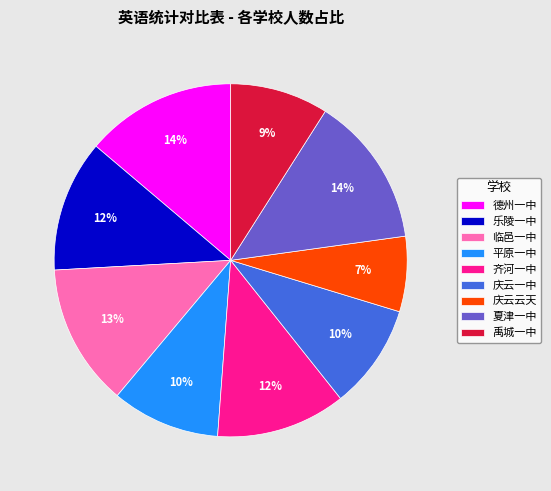

The 临邑一中 slice represents 13% of the pie. True or false?

True